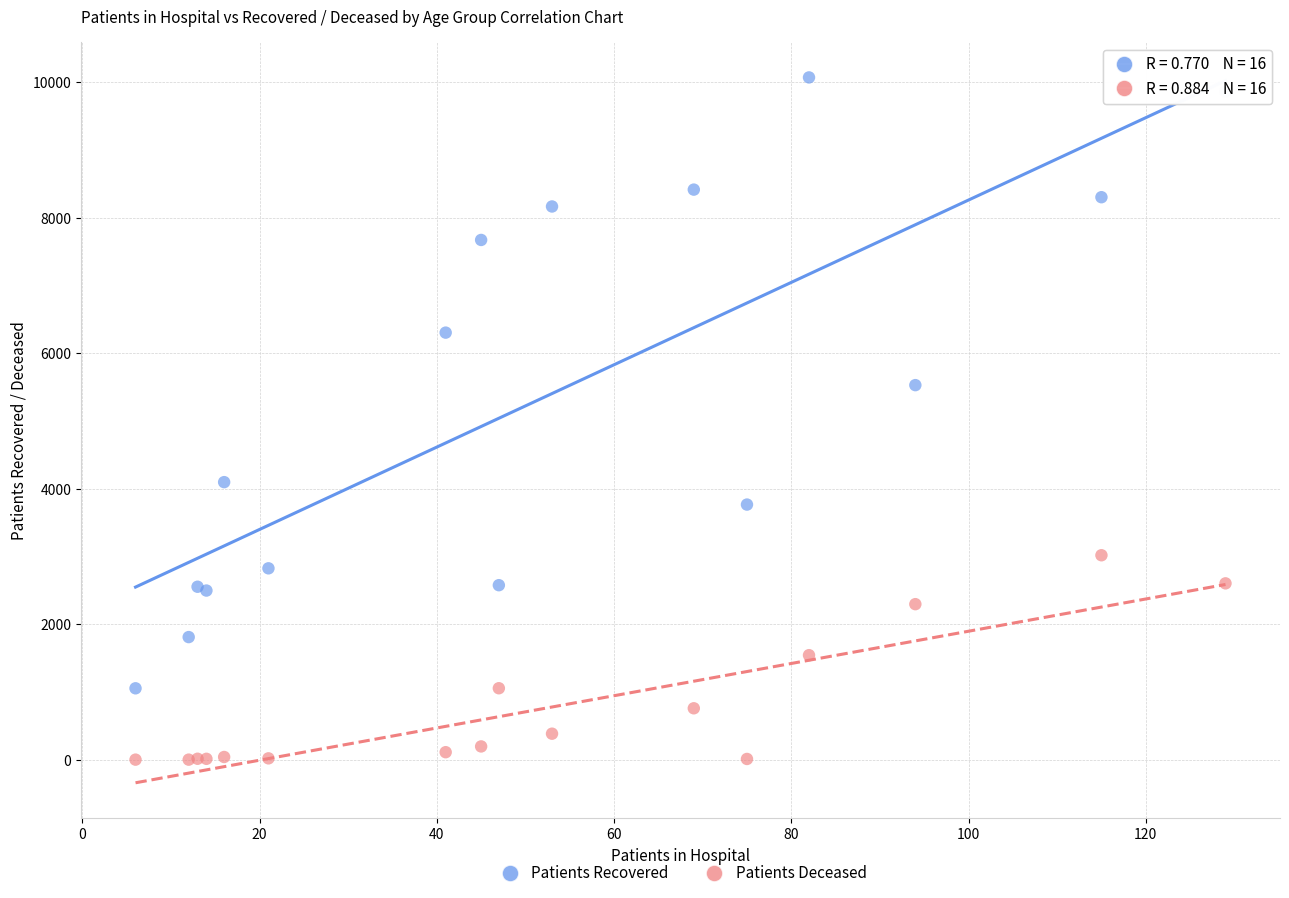

Which series contains the highest Y value?

Patients Recovered